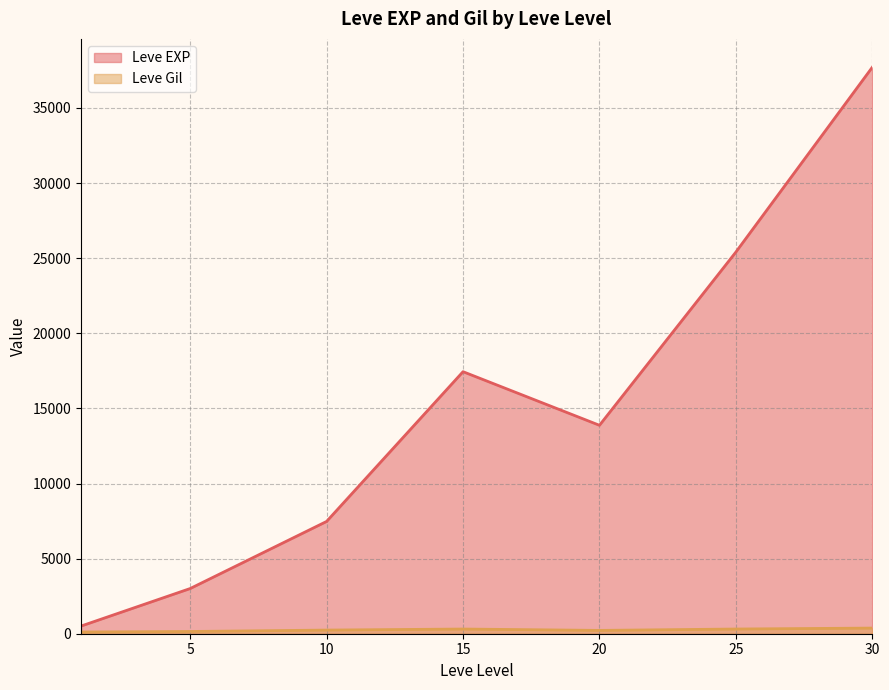

At which label does Leve EXP first exceed 10710?

15